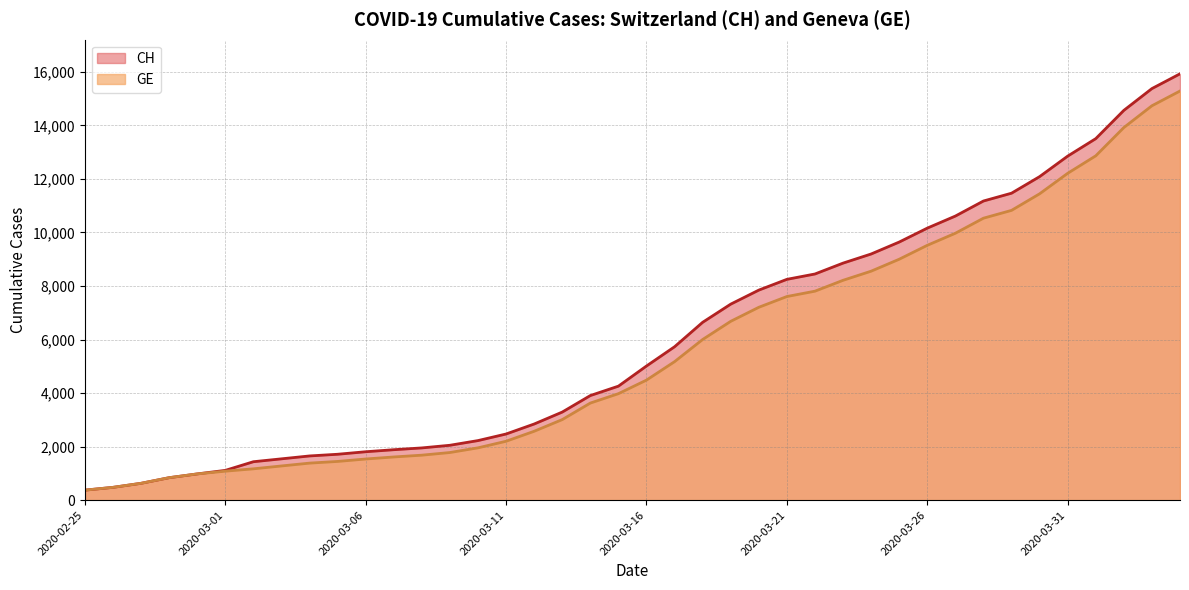

Reading right to left, transcribe all the data shown in this chart.

CH: 2020-04-04=15926	2020-04-03=15375	2020-04-02=14561	2020-04-01=13505	2020-03-31=12852	2020-03-30=12086	2020-03-29=11467	2020-03-28=11175	2020-03-27=10613	2020-03-26=10162	2020-03-25=9642	2020-03-24=9196	2020-03-23=8855	2020-03-22=8449	2020-03-21=8249	2020-03-20=7847	2020-03-19=7323	2020-03-18=6644	2020-03-17=5731	2020-03-16=5012	2020-03-15=4259	2020-03-14=3908	2020-03-13=3291	2020-03-12=2845	2020-03-11=2472	2020-03-10=2226	2020-03-09=2051	2020-03-08=1952	2020-03-07=1885	2020-03-06=1809	2020-03-05=1715	2020-03-04=1652	2020-03-03=1544	2020-03-02=1436	2020-03-01=1113	2020-02-29=981	2020-02-28=840	2020-02-27=630	2020-02-26=479	2020-02-25=375
GE: 2020-04-04=15284	2020-04-03=14733	2020-04-02=13919	2020-04-01=12863	2020-03-31=12210	2020-03-30=11444	2020-03-29=10825	2020-03-28=10533	2020-03-27=9971	2020-03-26=9520	2020-03-25=9000	2020-03-24=8554	2020-03-23=8213	2020-03-22=7807	2020-03-21=7607	2020-03-20=7205	2020-03-19=6681	2020-03-18=6002	2020-03-17=5174	2020-03-16=4485	2020-03-15=3978	2020-03-14=3627	2020-03-13=3010	2020-03-12=2574	2020-03-11=2201	2020-03-10=1955	2020-03-09=1780	2020-03-08=1681	2020-03-07=1614	2020-03-06=1538	2020-03-05=1447	2020-03-04=1384	2020-03-03=1278	2020-03-02=1171	2020-03-01=1083	2020-02-29=981	2020-02-28=840	2020-02-27=630	2020-02-26=479	2020-02-25=375